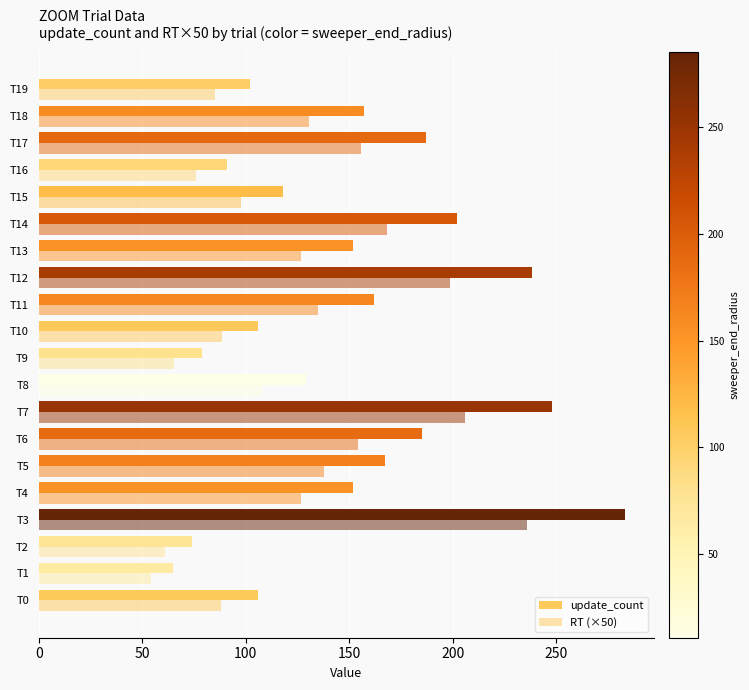

What is the value of the RT (×50) bar at the 20th from the left?

85.0